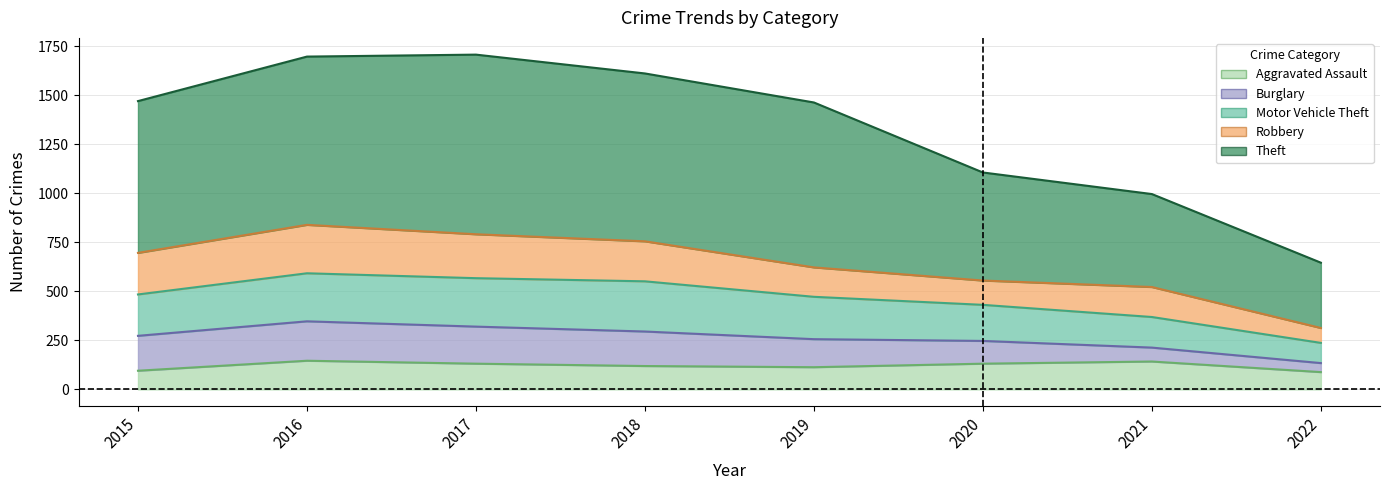

Does the chart display data point markers on the line(s)?

No